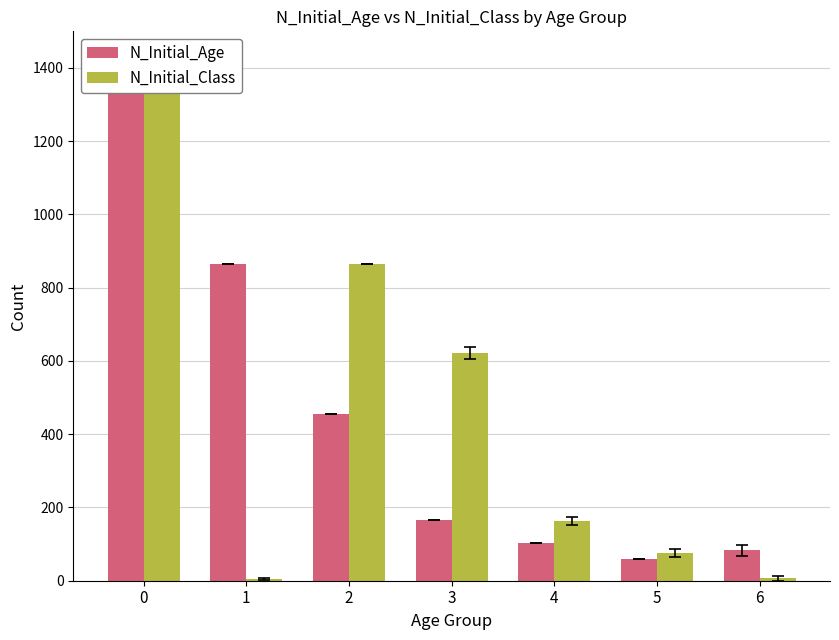

What is the difference between the second highest and second lowest values in the N_Initial_Age series?

782